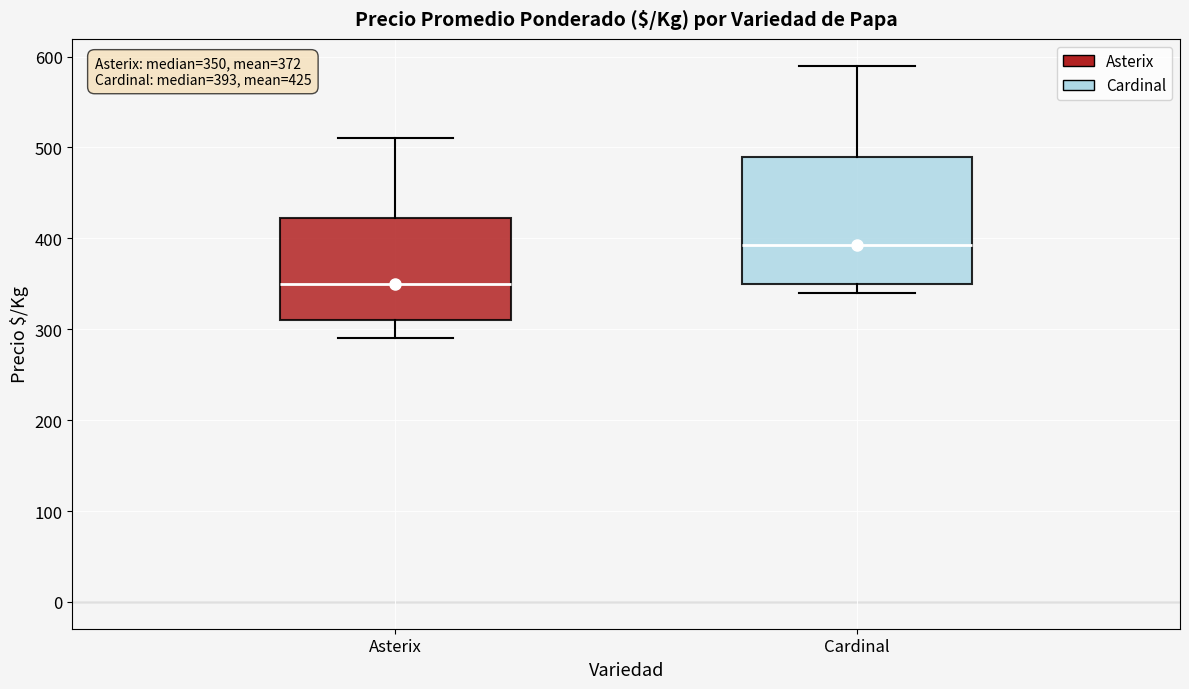

Which box is the tallest, from its lower edge to its upper edge?

Cardinal